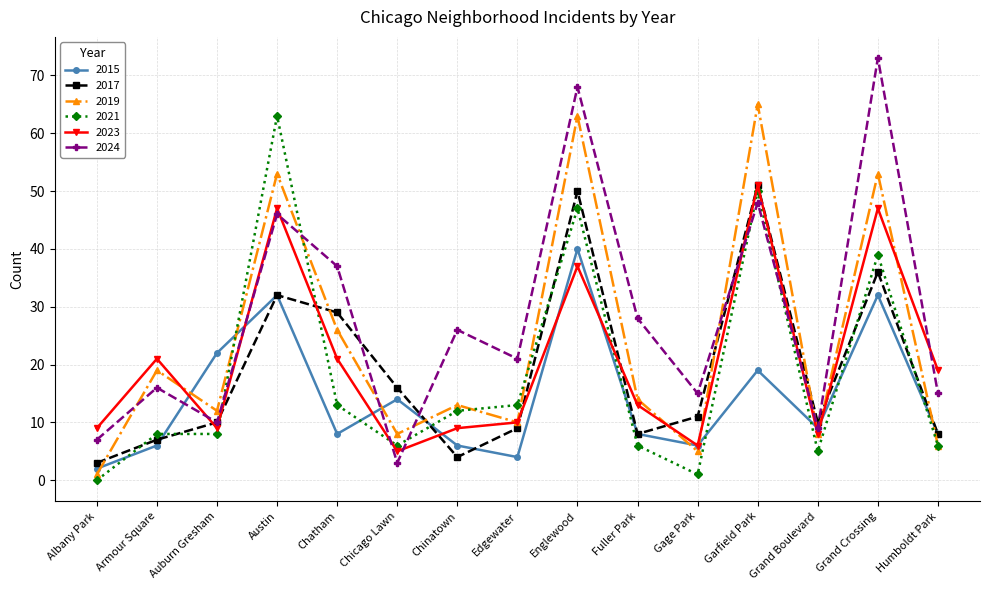

At which category does 2015 reach its first local peak?

Austin